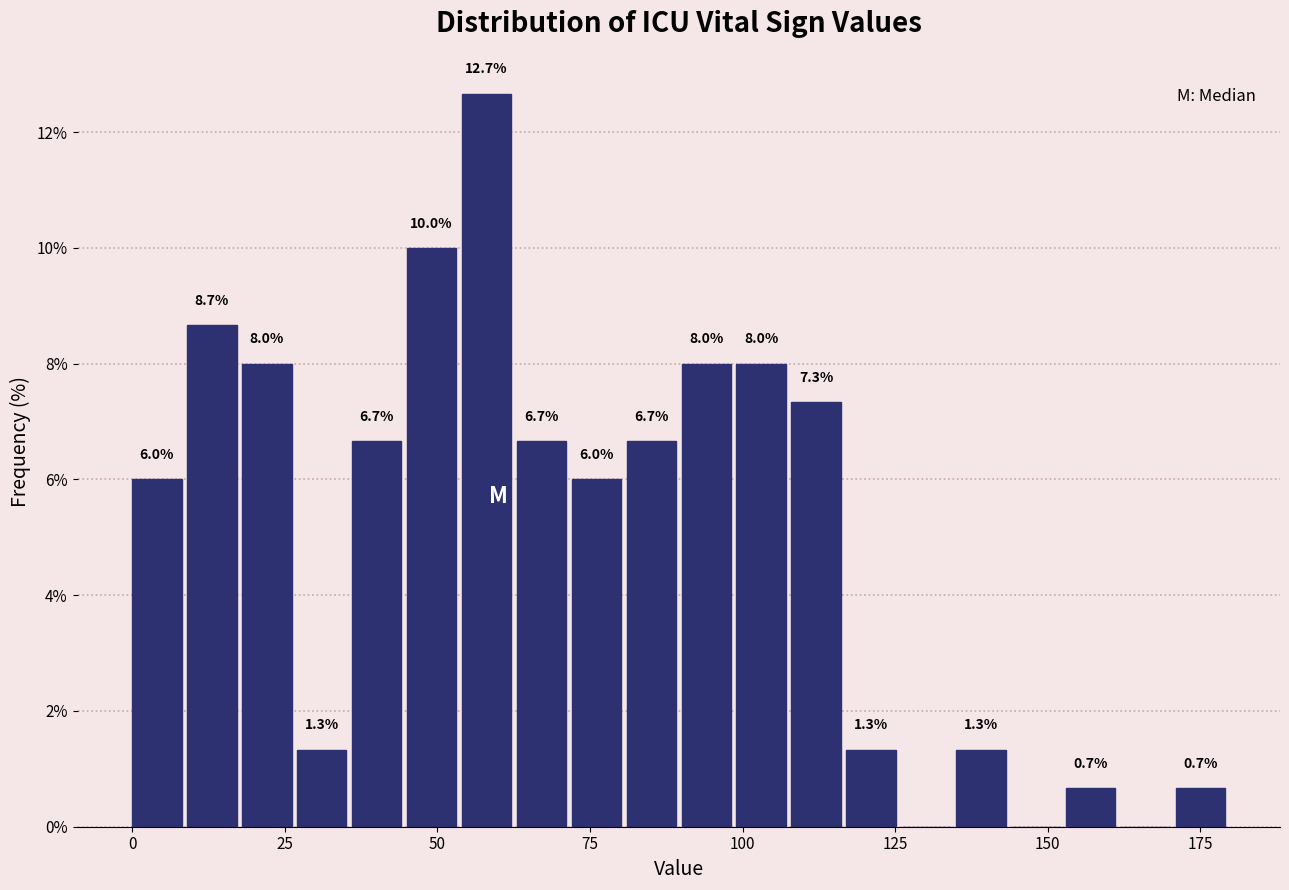

Read against the x-axis, roughly where is the centre of the tallest bar?

60